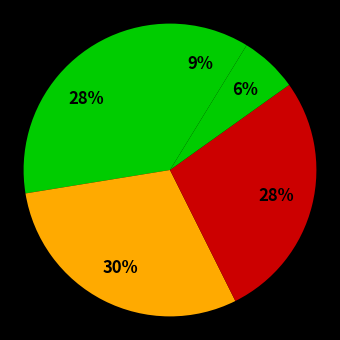

Count the number of slices in the pie.

5